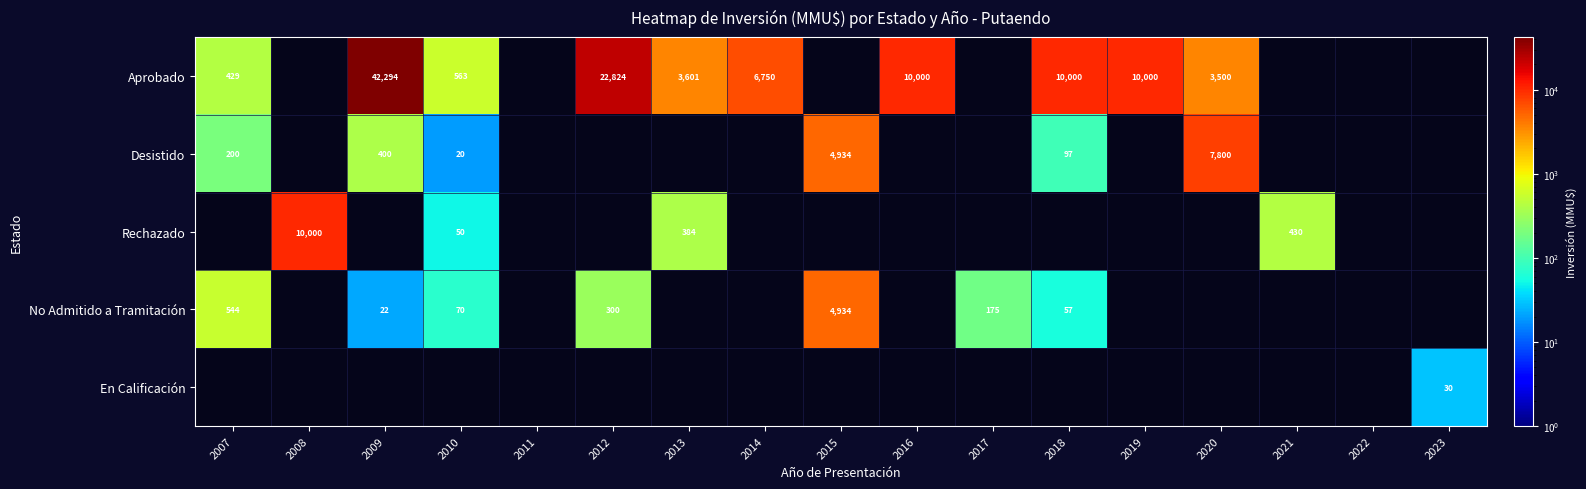

What is the difference between the highest and lowest values at 2013?

3217.0